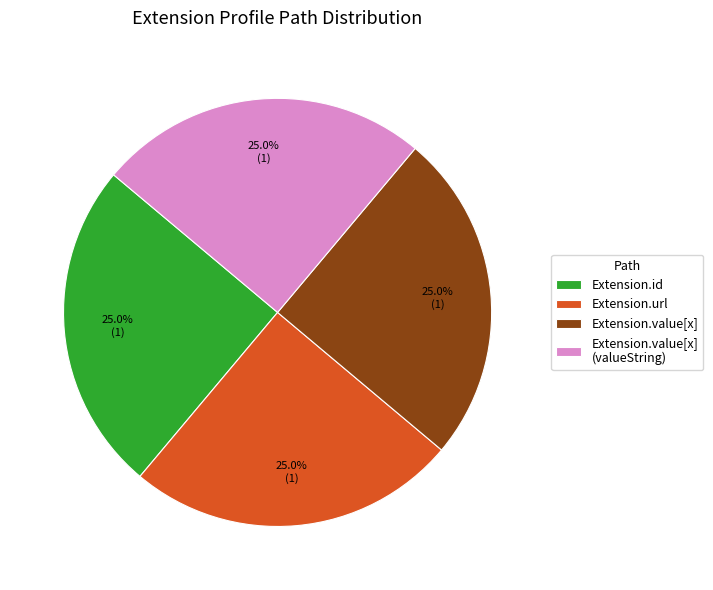

Is there a majority slice in this chart?

No